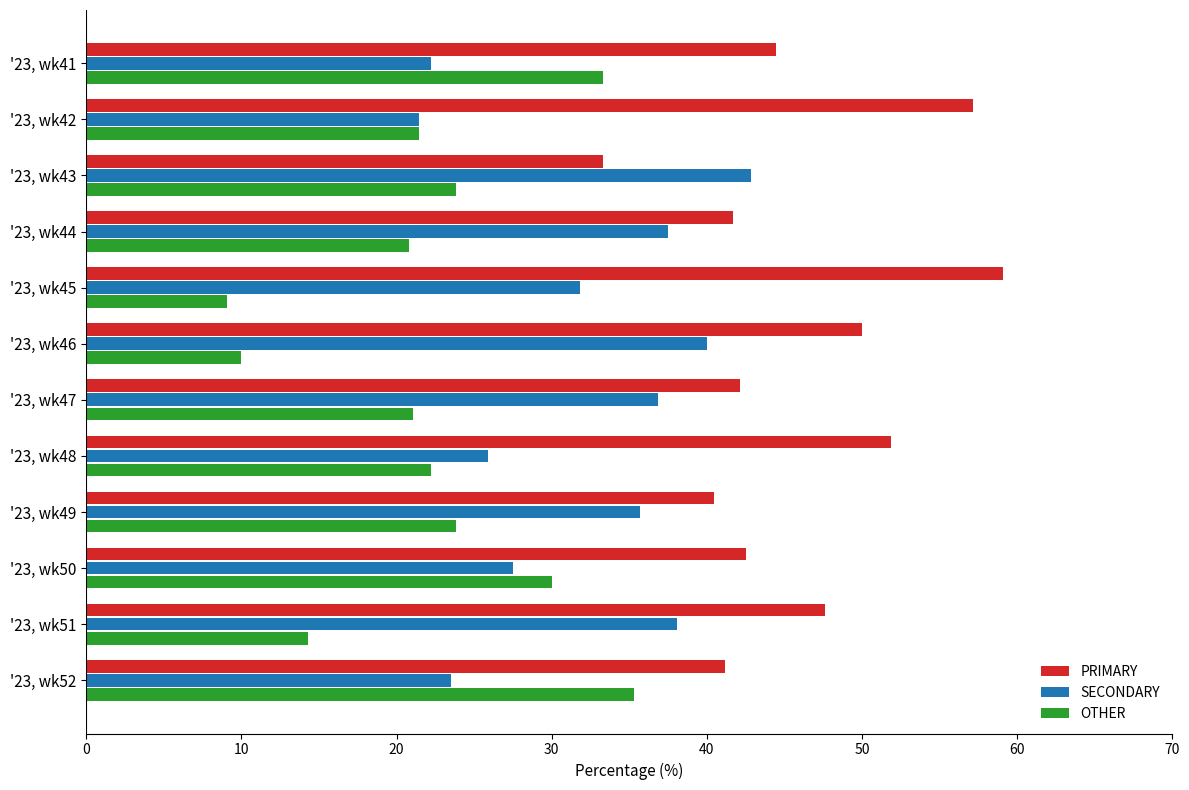

Is it true that OTHER equals 10.3 at '23, wk43?

False